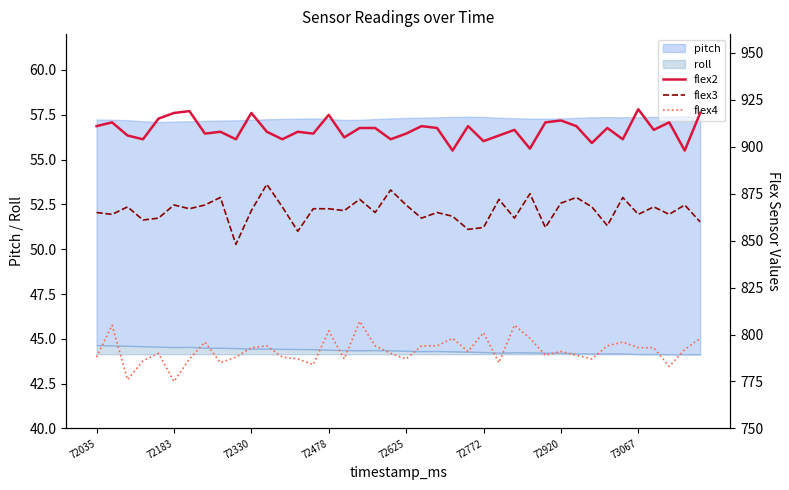

The flex2 series shows 904 at 12. True or false?

True